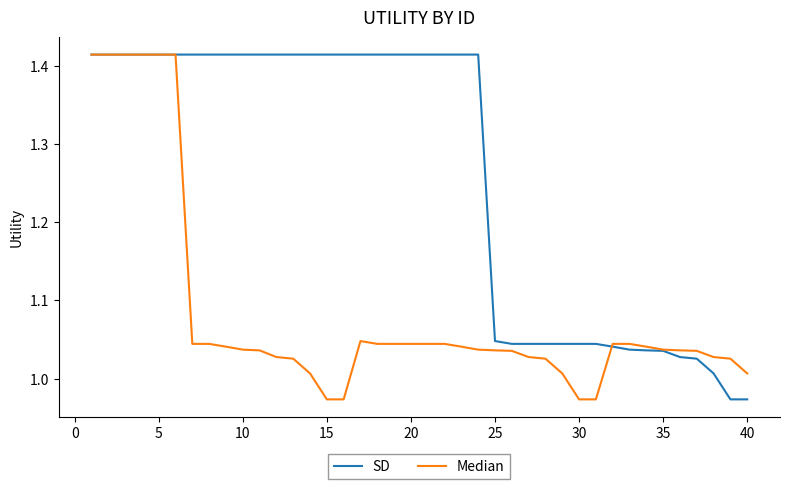

List the series in order of their overall mean, lowest first.

Median, SD